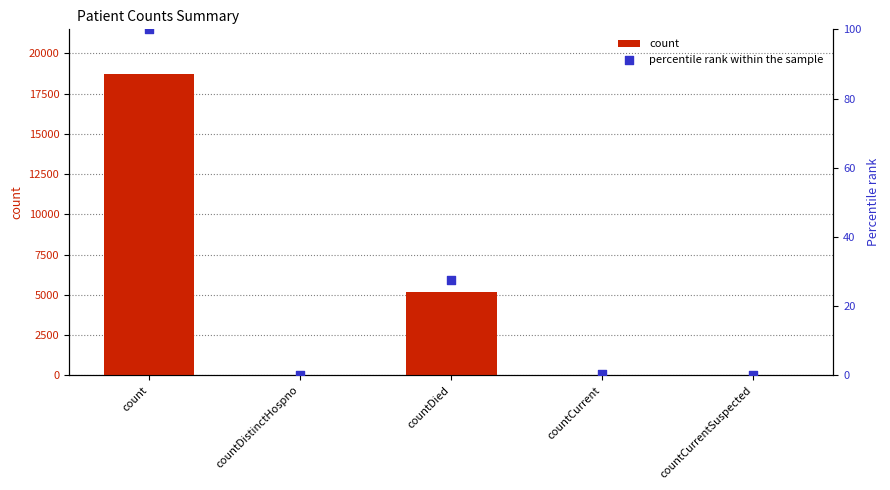

At which category is the sum across all series the highest?

count